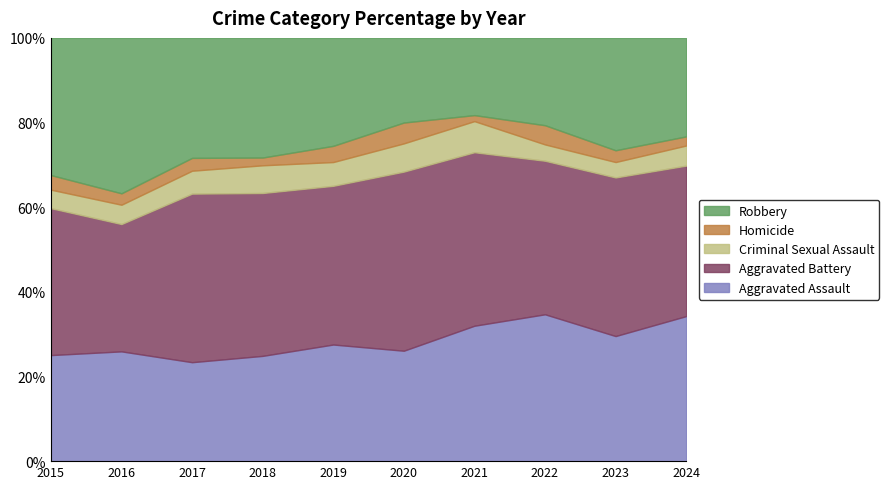

Reading left to right, what are all the values shown in this chart?

Aggravated Assault: 109	125	108	95	108	90	135	153	138	159
Aggravated Battery: 151	145	184	147	147	146	173	160	175	165
Criminal Sexual Assault: 19	22	25	25	22	23	31	17	17	22
Homicide: 15	13	14	7	15	17	6	20	13	10
Robbery: 141	177	131	108	100	69	77	91	124	108